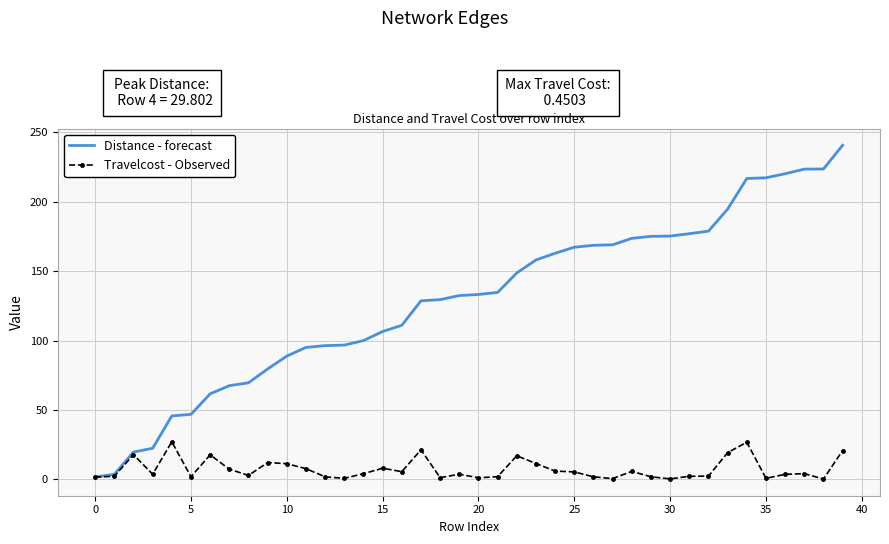

Which series has the largest range (max minus min)?

Distance - forecast